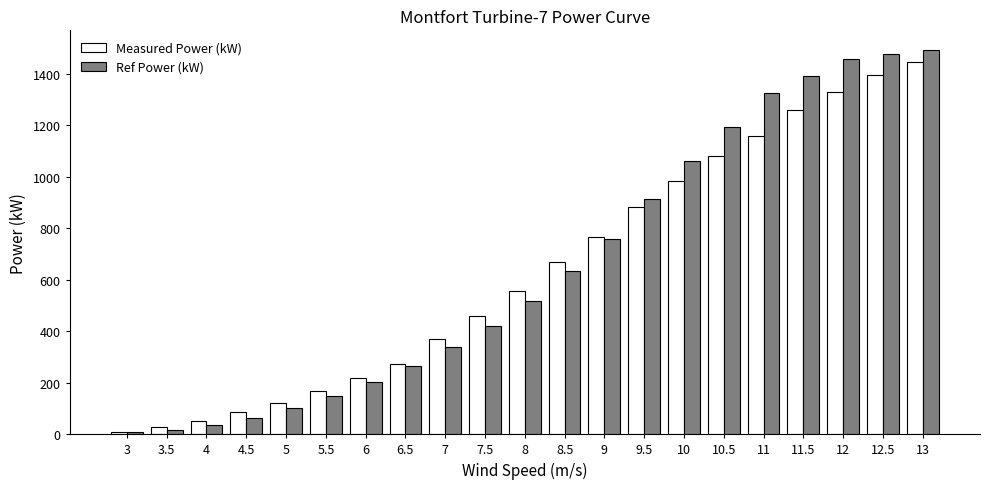

What is the sum of the Ref Power (kW) values at 5.5 and 8.5?

779.0